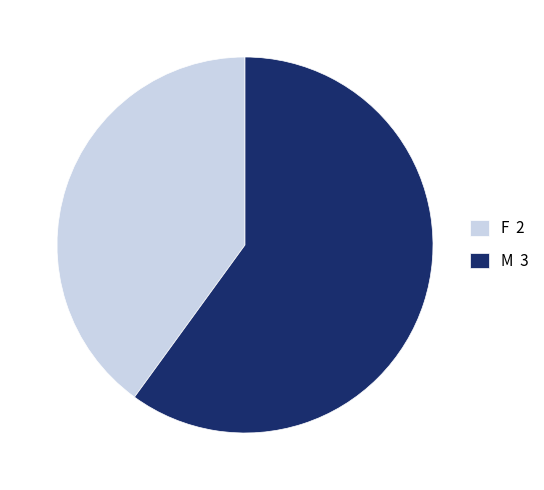

Does any single category account for the majority?

Yes